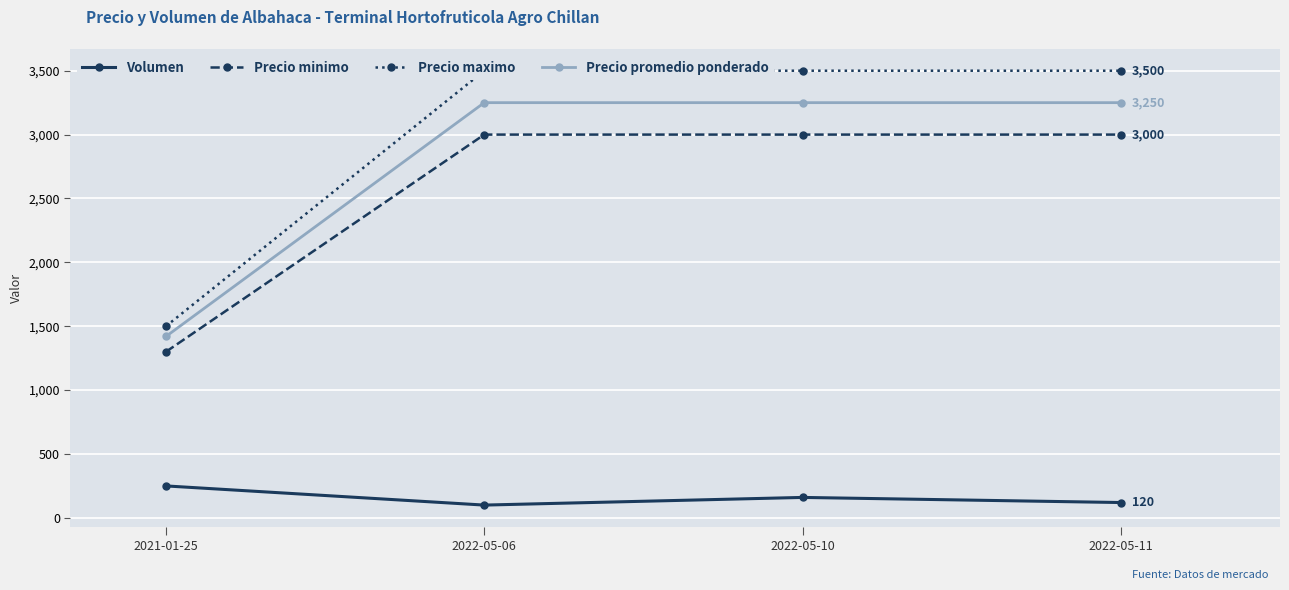

At which label does Precio maximo reach its peak?

2022-05-06